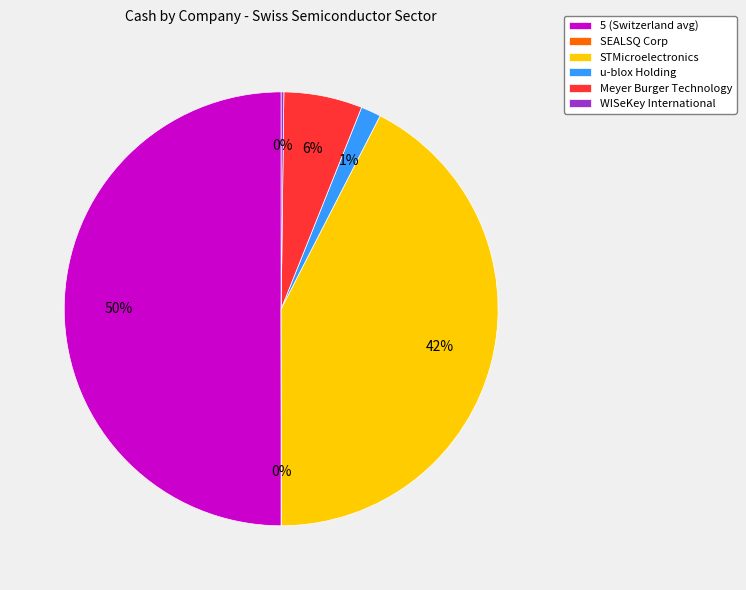

Is it true that STMicroelectronics is 48% of the pie?

False